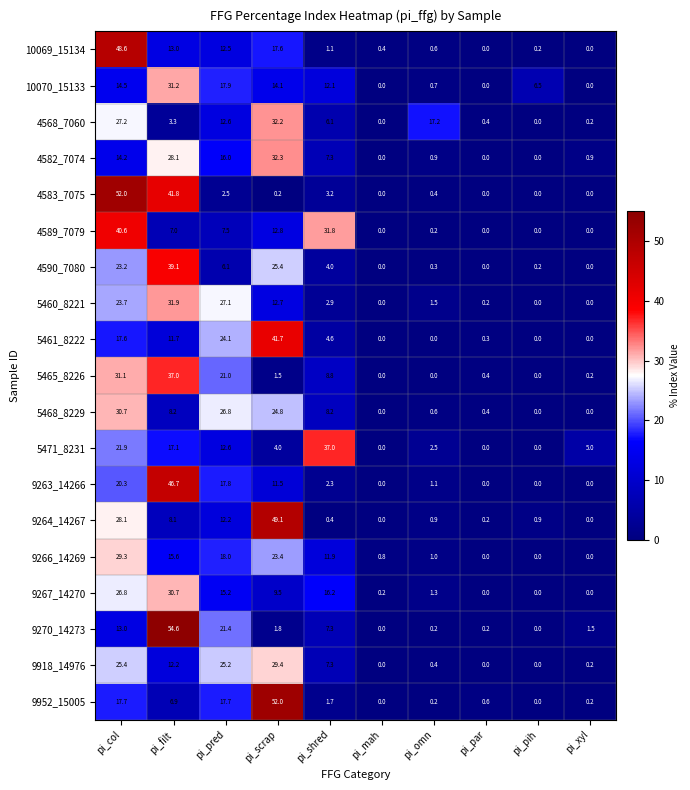

The value of 4590_7080 at pi_scrap is 25.4. True or false?

True